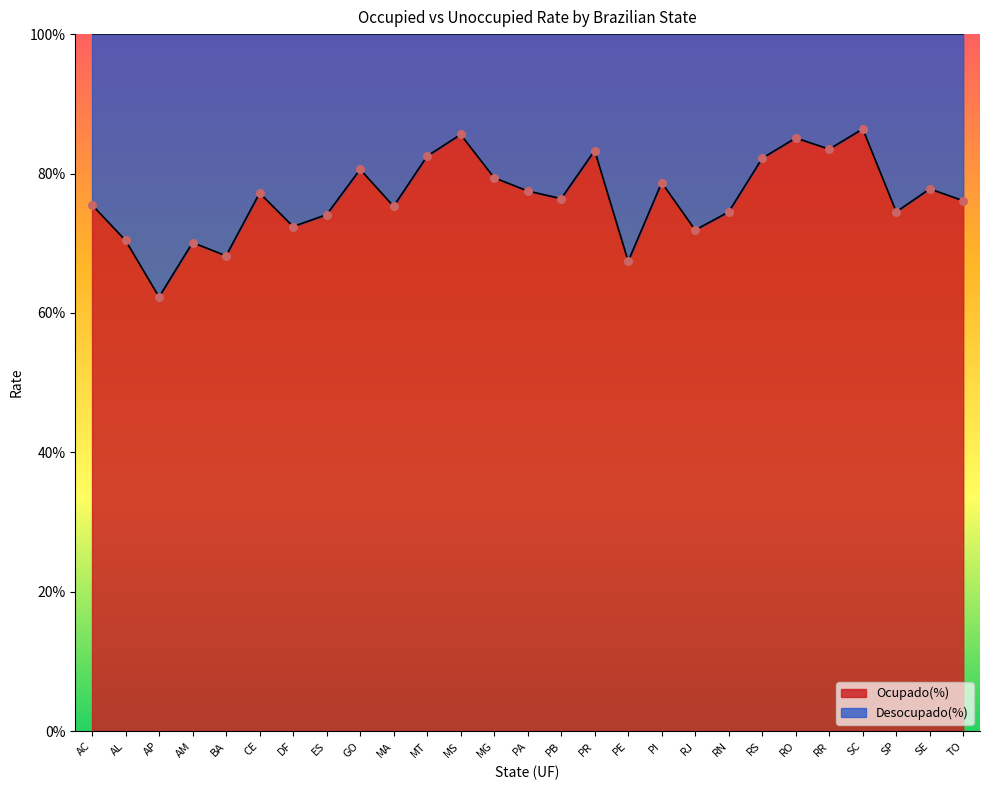

Which series contains the lowest Y value?

Ocupado(%)